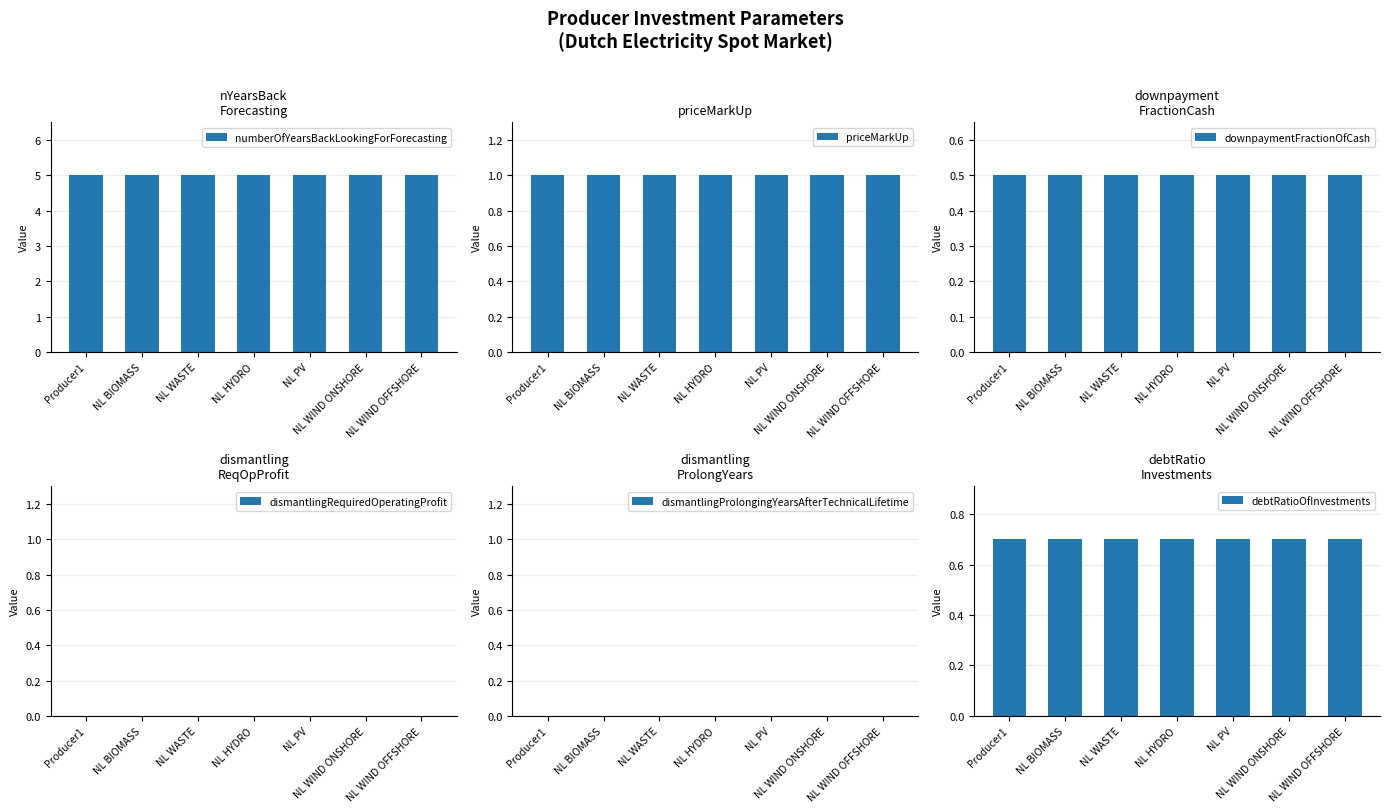

Between NL PV and NL WIND ONSHORE, which is larger?

NL PV